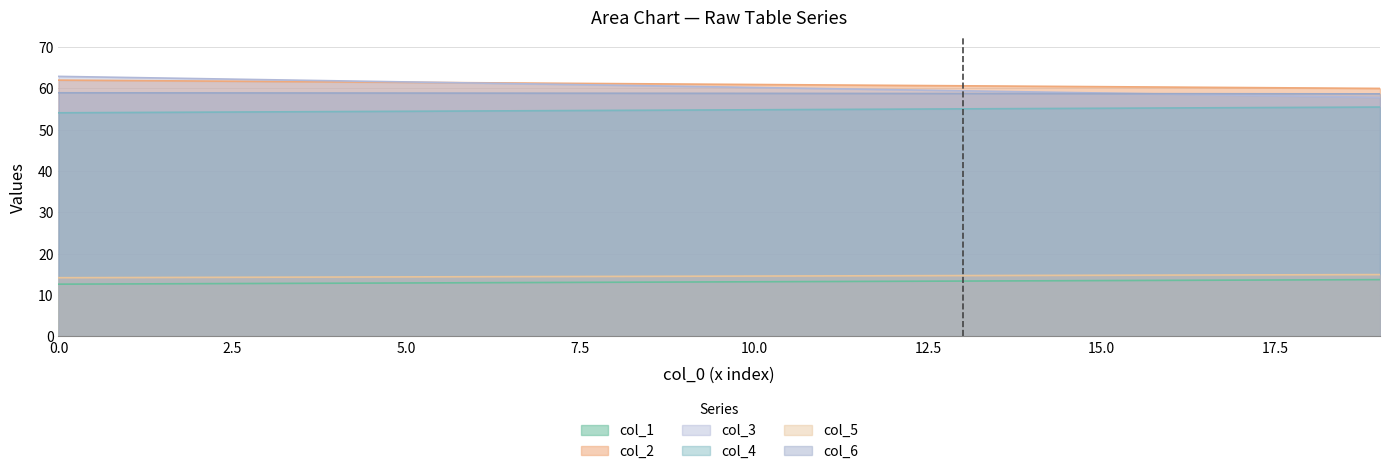

What are all the series names shown in the legend?

col_1, col_2, col_3, col_4, col_5, col_6